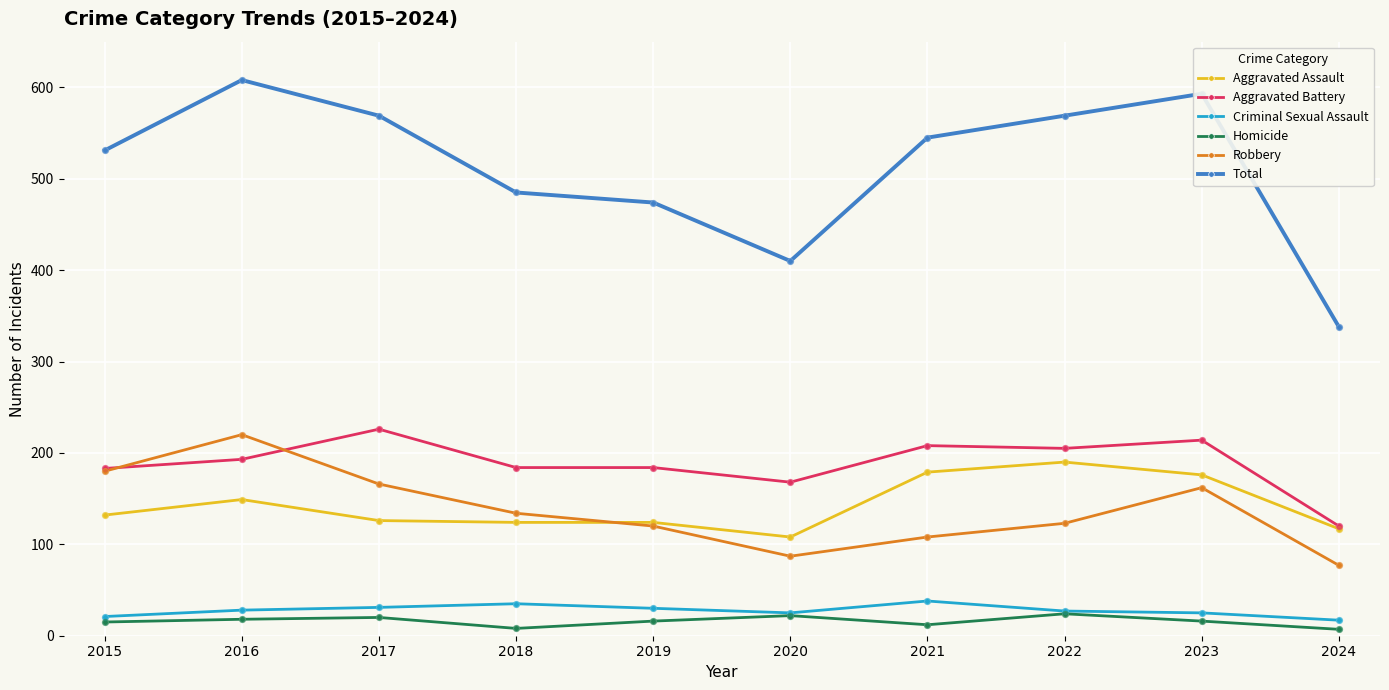

At how many categories does at least one series exceed 15?

10